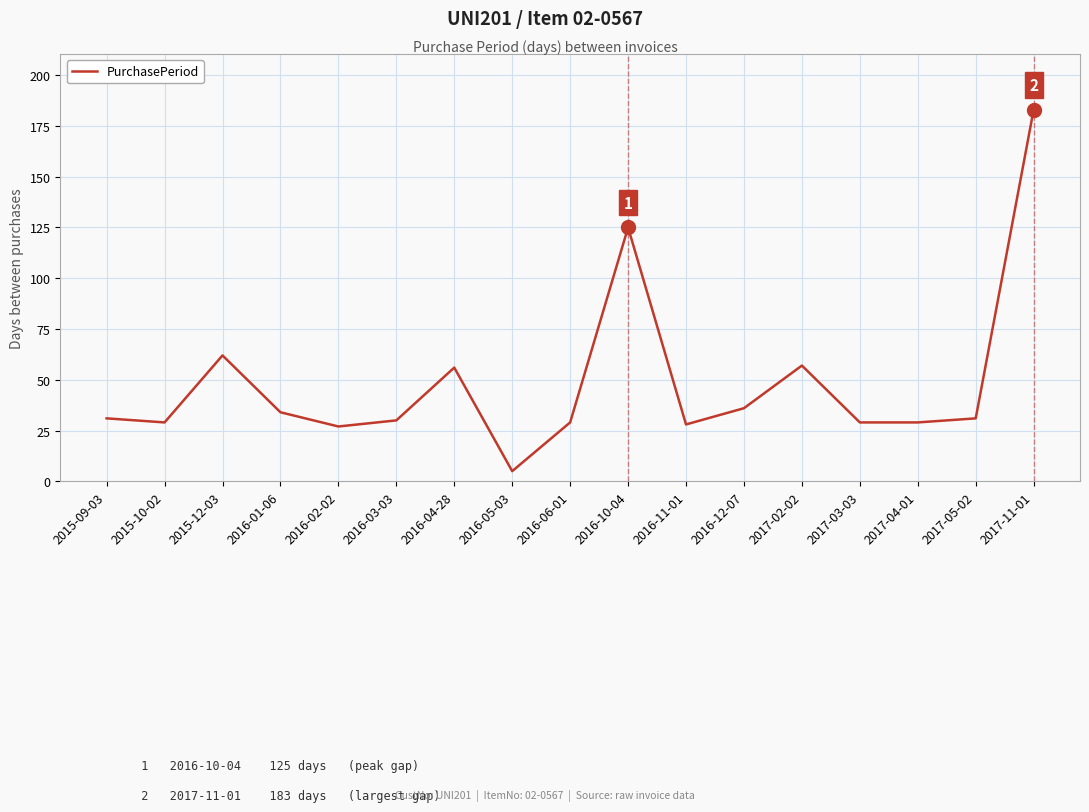

What is the minimum value shown in the chart?

5